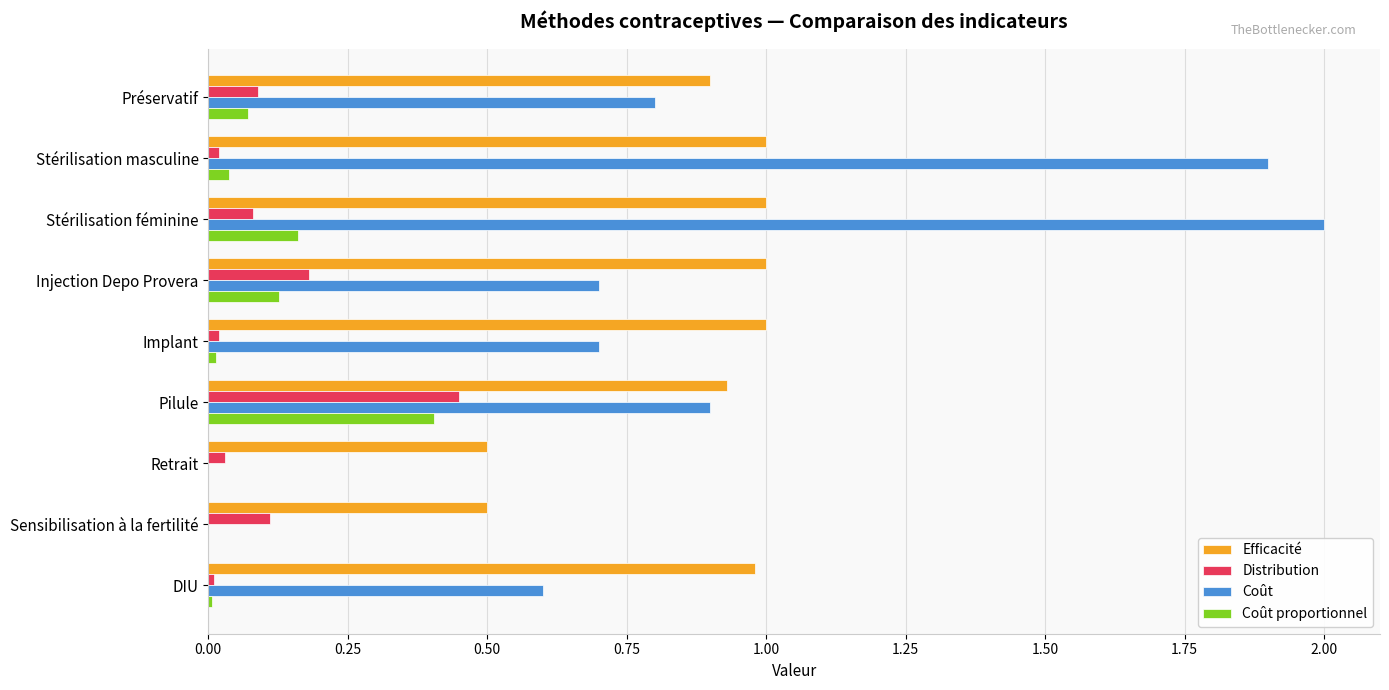

The Efficacité series shows 0.1 at Sensibilisation à la fertilité. True or false?

False